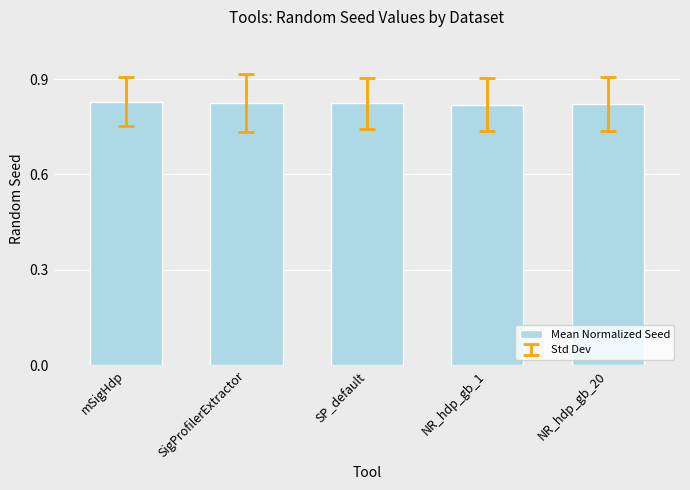

True or false: the data shows 0.4 at mSigHdp.

False